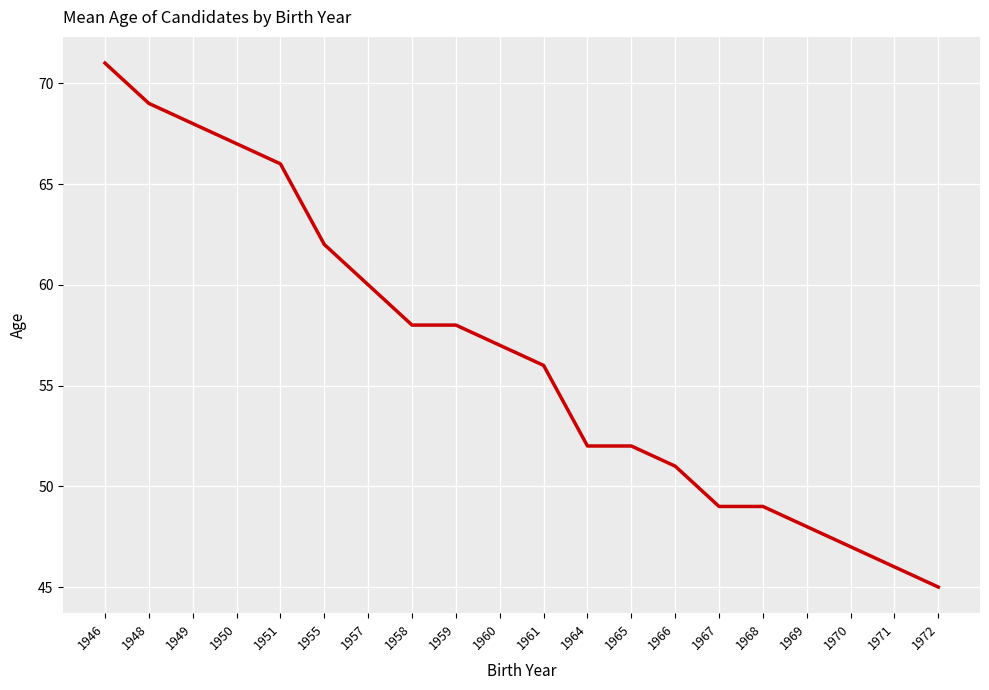

Is it true that the value at 1966 is 70?

False